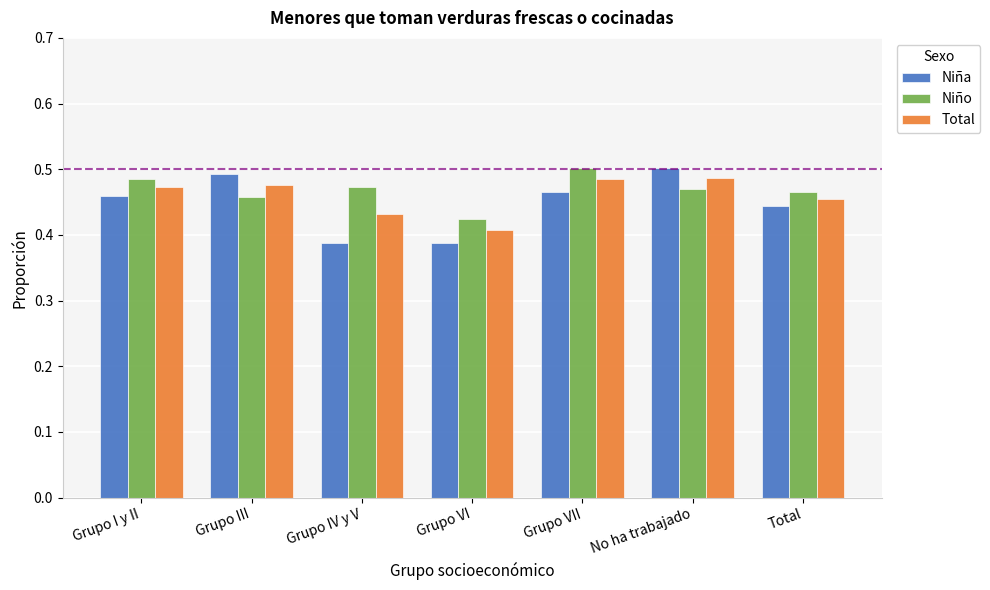

The value of Niña at Grupo I y II is 0.1. True or false?

False